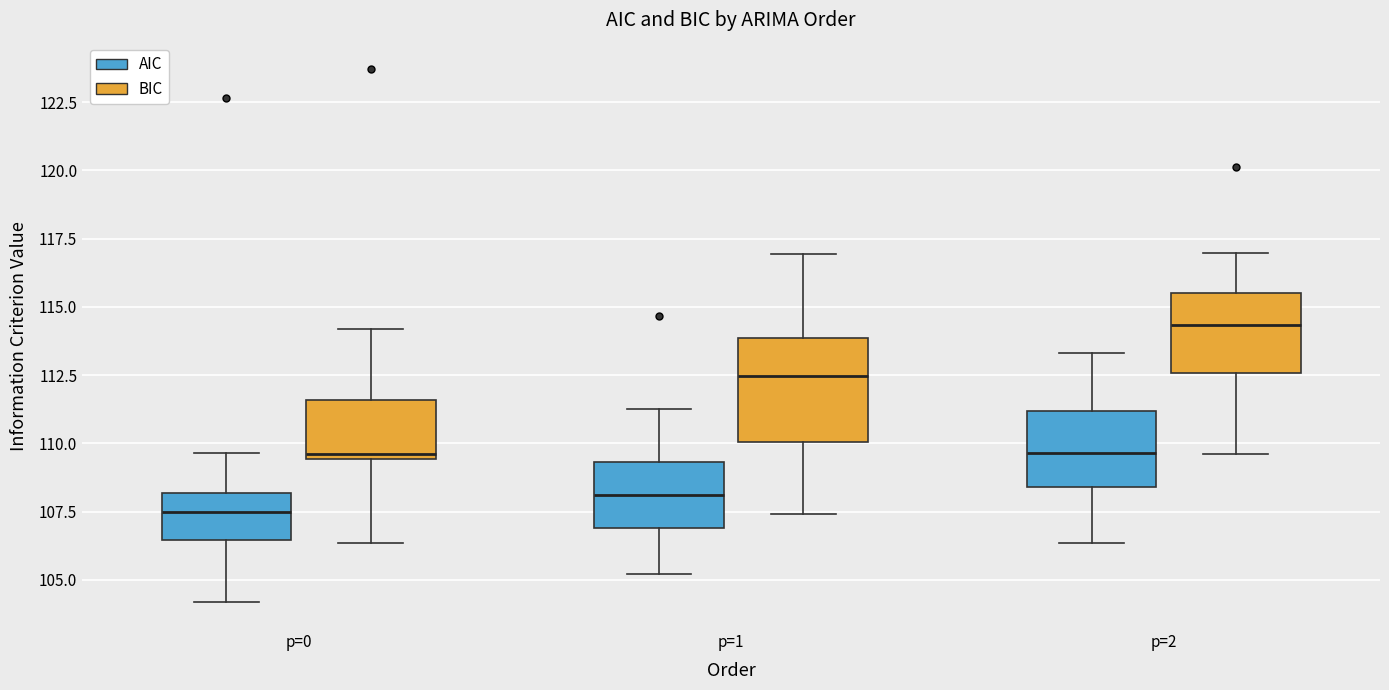

Reading left to right, transcribe this box plot: for each box, give where its median line is, the range the box spans, and where its two whiskers end, as read against the y-axis. The values are not printed on the chart, so give them approximately, as read against the axis.

p=0 (AIC): median 107.5, box 106.5 to 108.0, whiskers 104.0 to 109.5
p=0 (BIC): median 109.5 (just above the box's lower edge), box 109.5 to 111.5, whiskers 106.5 to 114.0
p=1 (AIC): median 108.0, box 107.0 to 109.5, whiskers 105.0 to 111.5
p=1 (BIC): median 112.5, box 110.0 to 114.0, whiskers 107.5 to 117.0
p=2 (AIC): median 109.5, box 108.5 to 111.0, whiskers 106.5 to 113.5
p=2 (BIC): median 114.5, box 112.5 to 115.5, whiskers 109.5 to 117.0